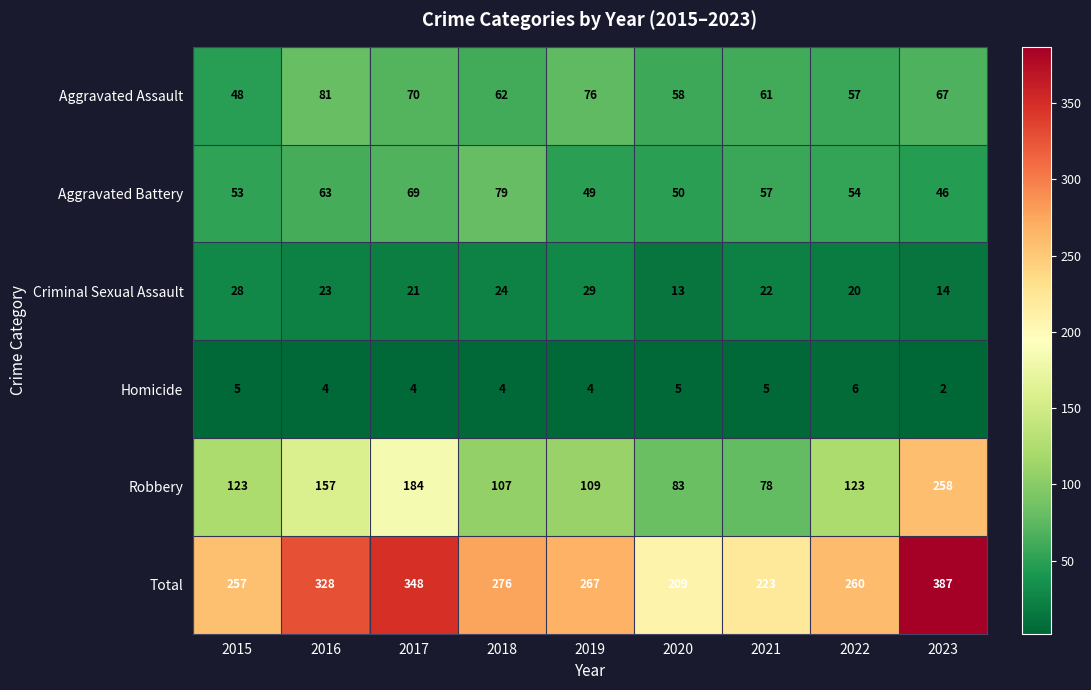

Which label corresponds to the largest value in the chart?

2023